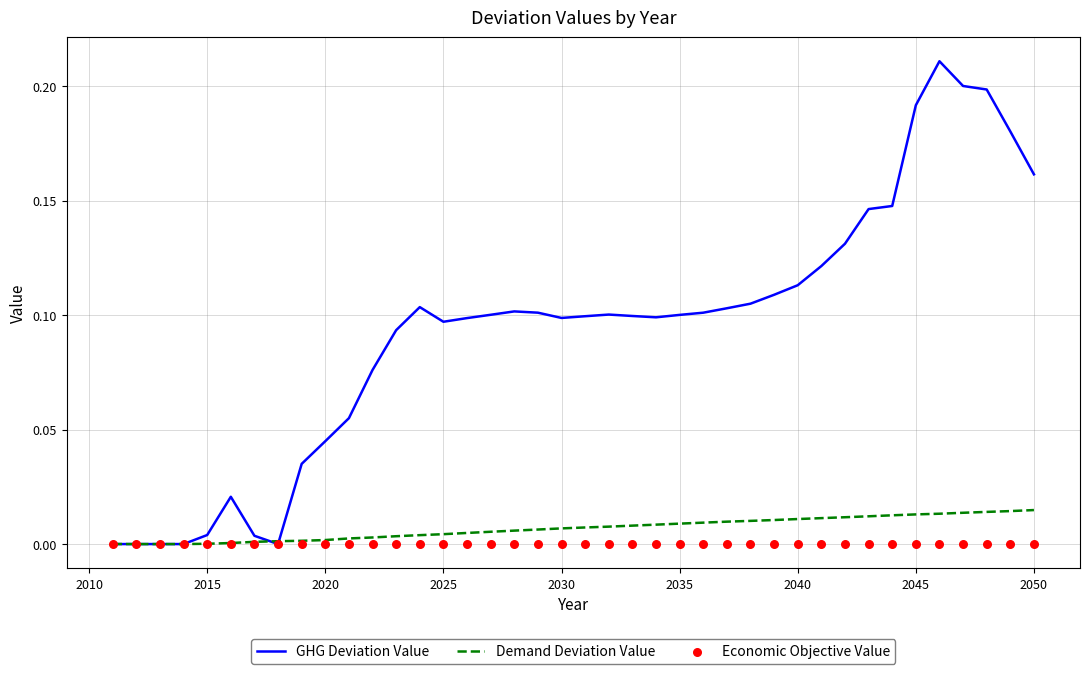

Which series has the largest total across all categories?

GHG Deviation Value